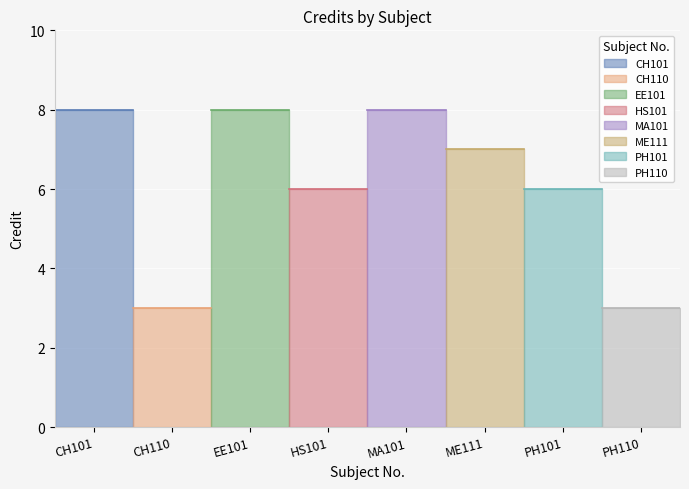

Which category has the highest value across all series?

CH101